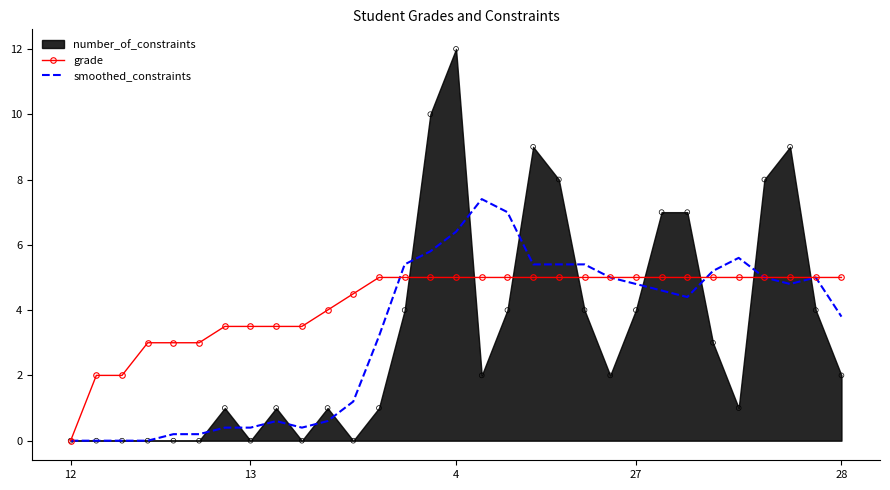

What is the maximum value for grade?

5.0